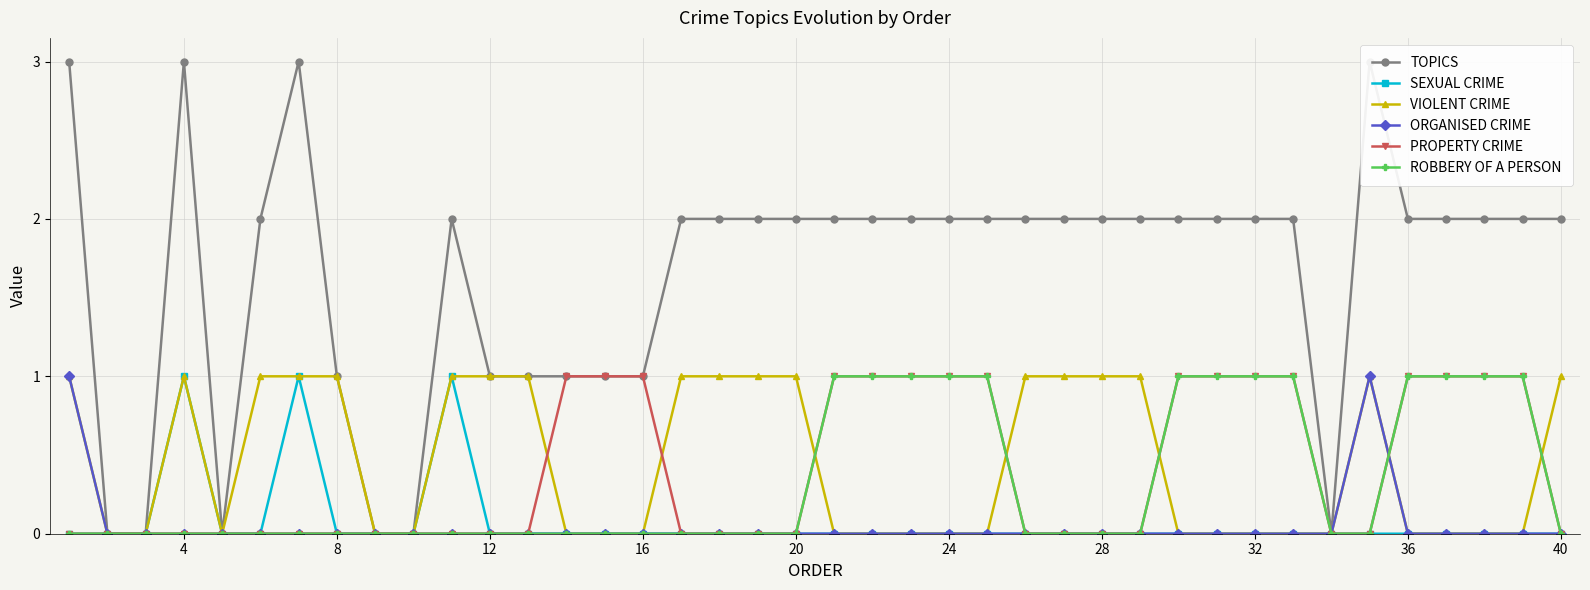

In TOPICS, how many points are higher than both neighbors (excluding endpoints)?

4